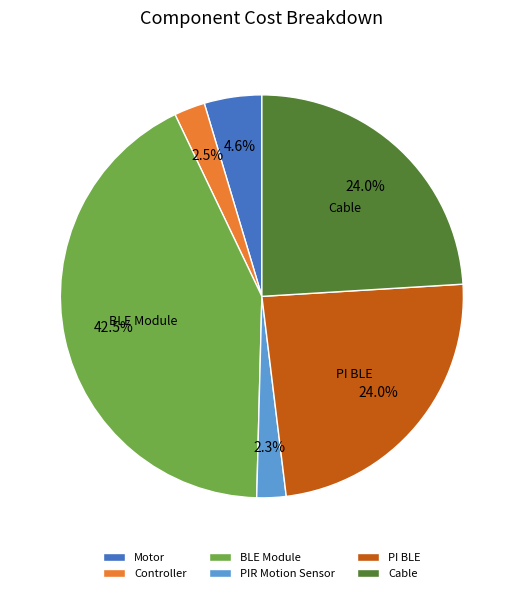

Is PI BLE the majority of the pie?

No